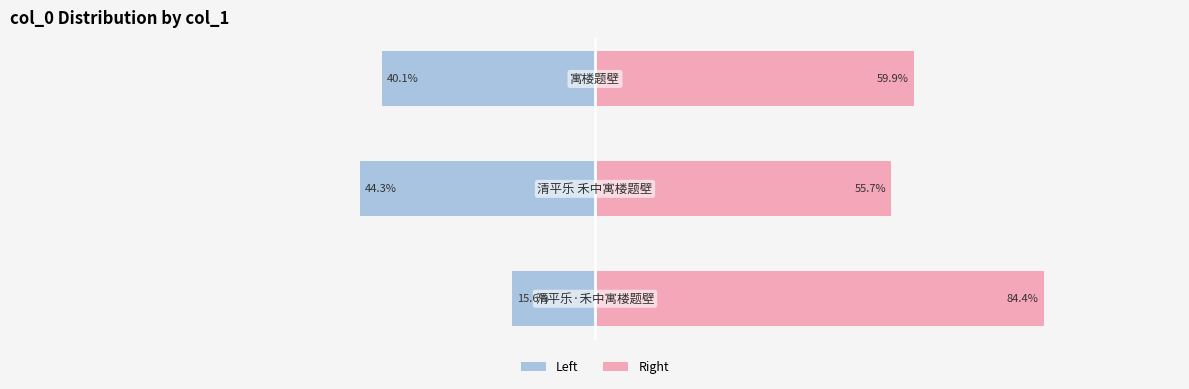

How many data points in col_0 (left) are above -40?

1